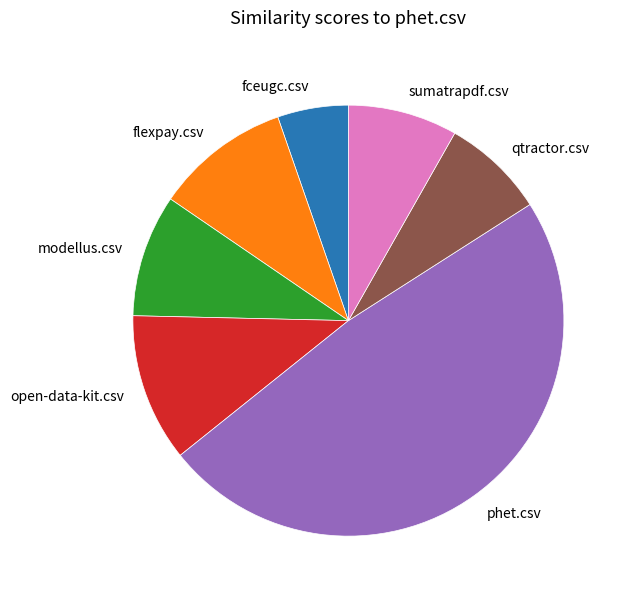

What is the largest slice in the pie chart?

phet.csv